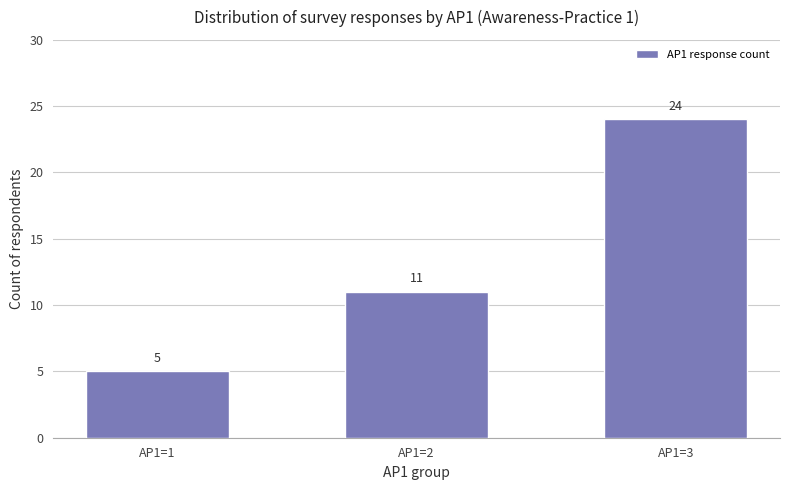

Does the chart contain any negative values?

No